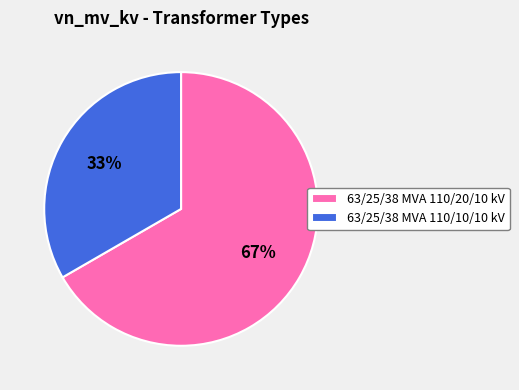

Approximately how many times larger is the value at 63/25/38 MVA 110/10/10 kV compared to 63/25/38 MVA 110/20/10 kV?

0.5